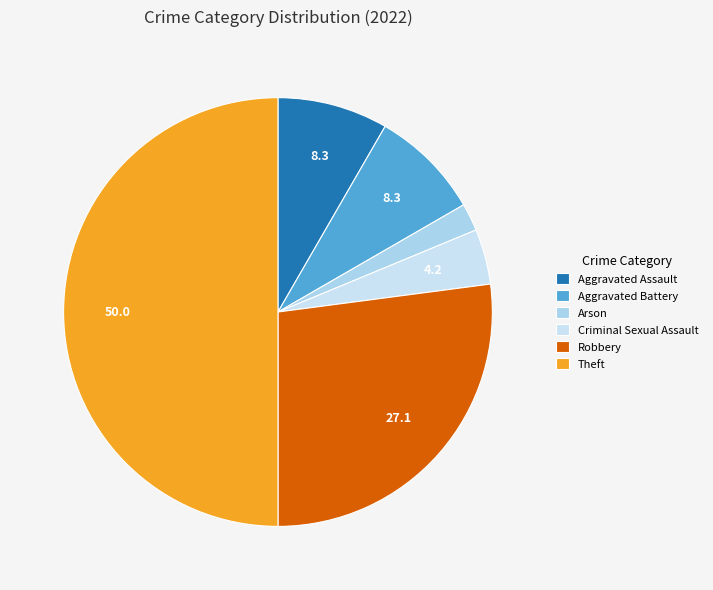

Which slice is the largest?

Theft